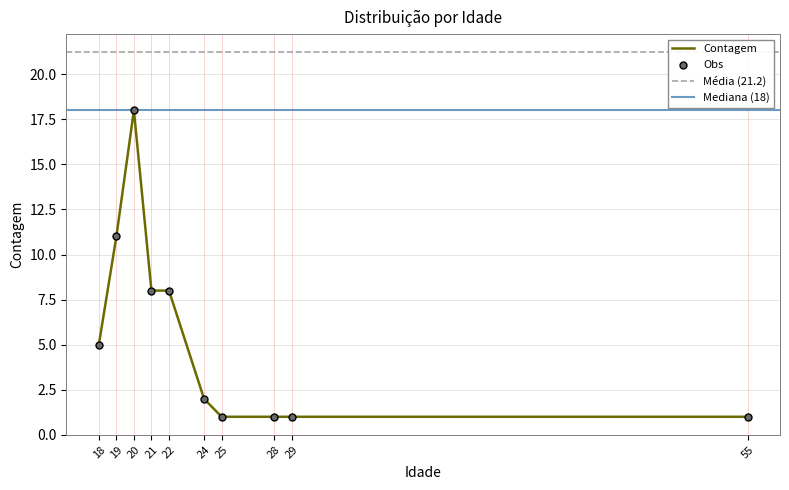

What is the change in value from 20 to 55?

-17